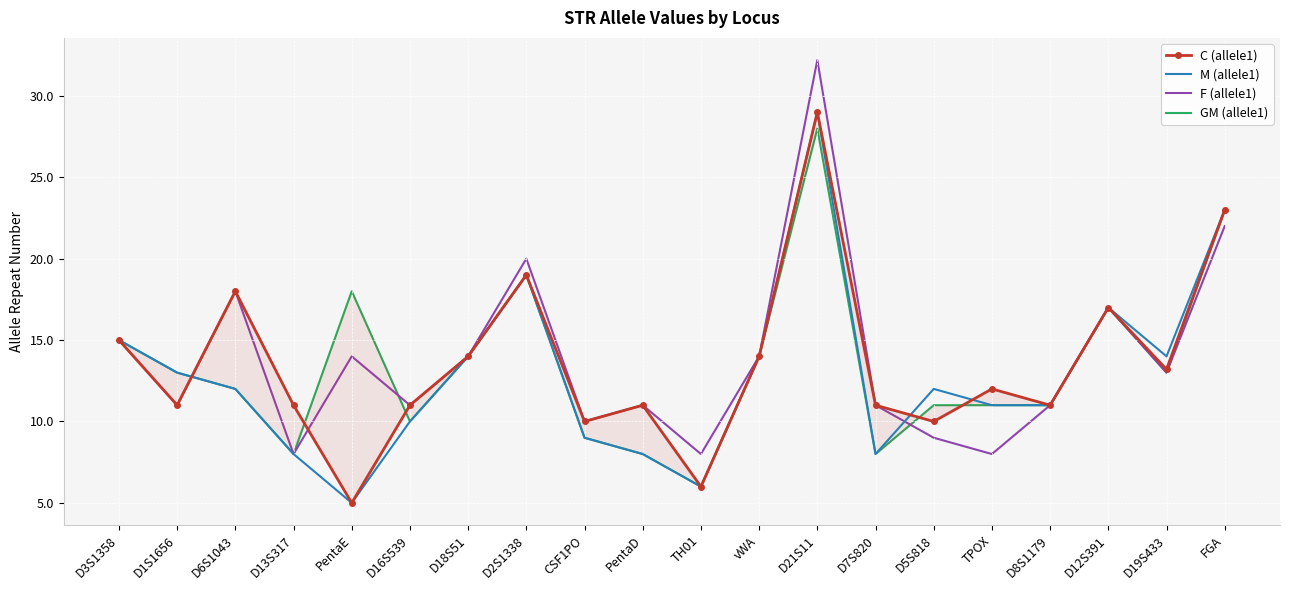

What is the smallest value displayed?

5.0